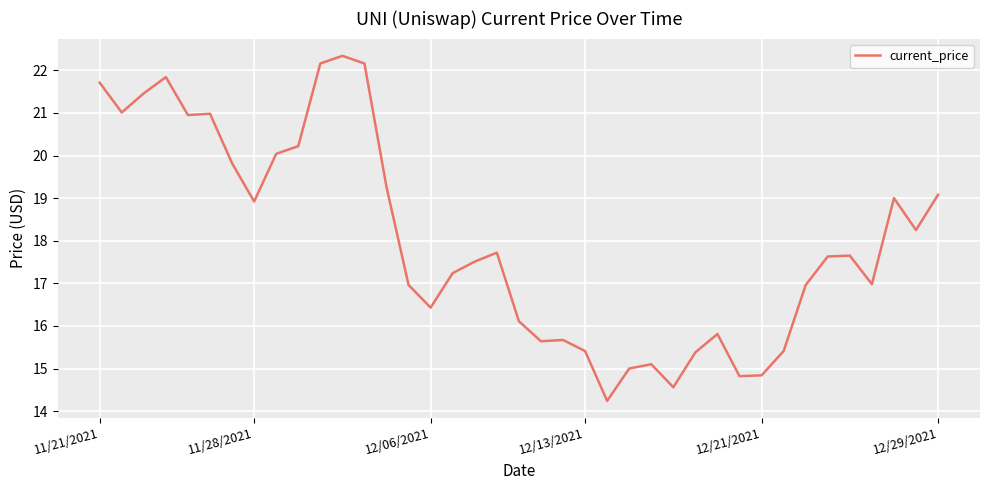

What is the smallest value displayed?

14.2